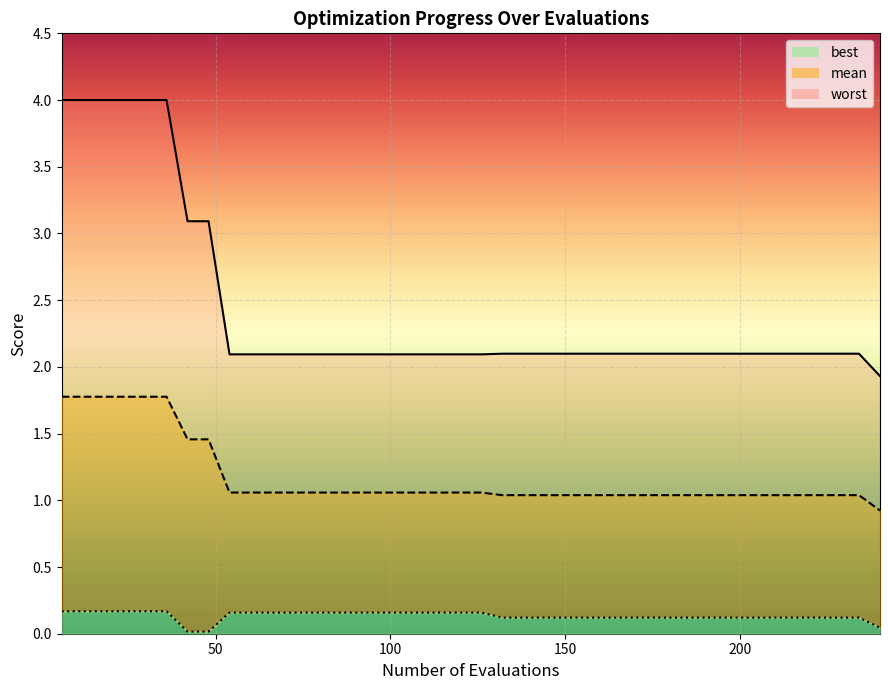

The best series shows 0.1 at 50. True or false?

False